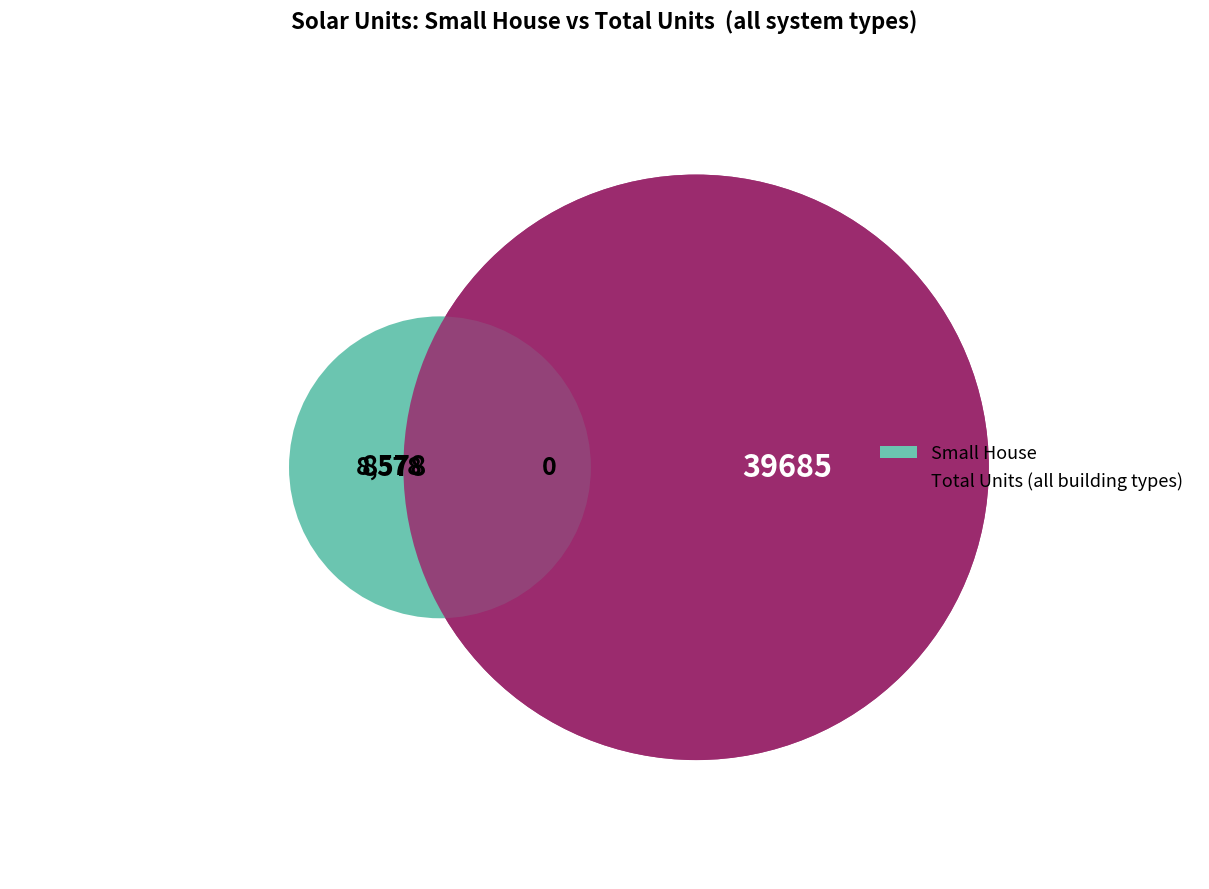

At 4kW_SE, list the series in order from smallest to largest.

Small House, Total Units